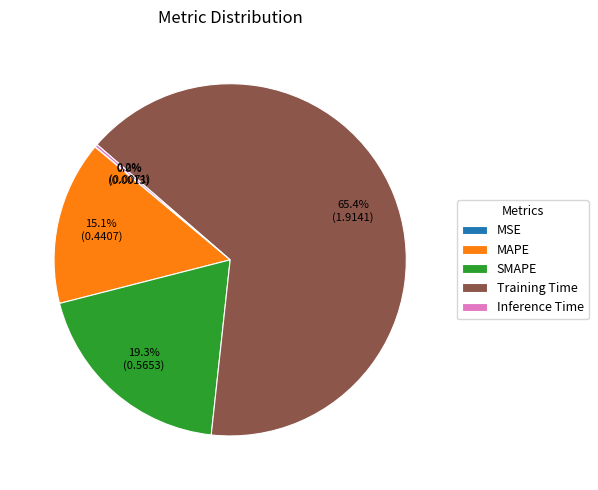

The MAPE slice represents 15% of the pie. True or false?

True